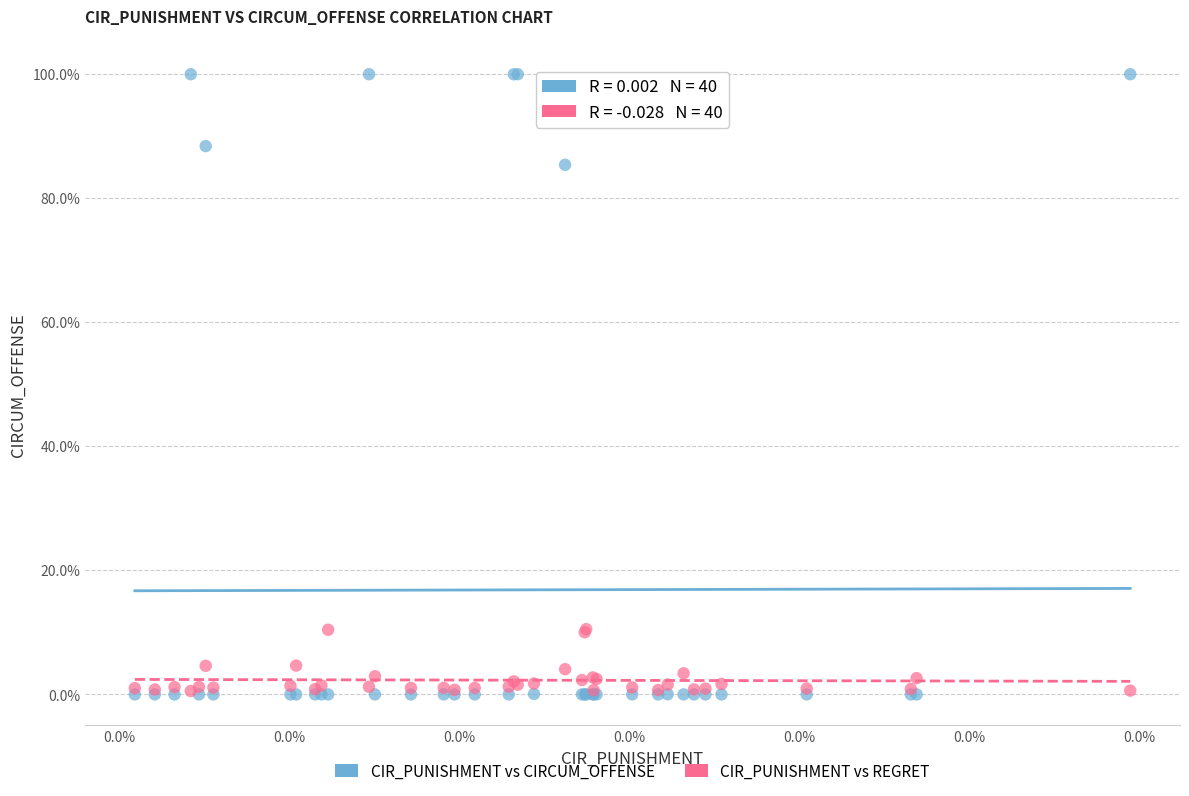

Which series reaches the maximum Y coordinate?

CIR_PUNISHMENT vs CIRCUM_OFFENSE